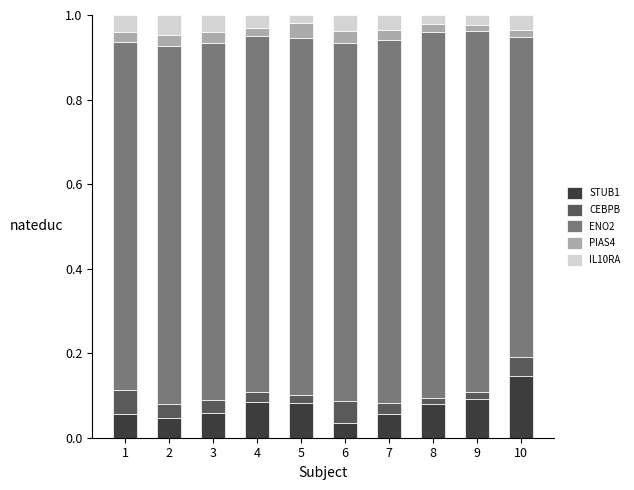

At which label does STUB1 reach its peak?

10